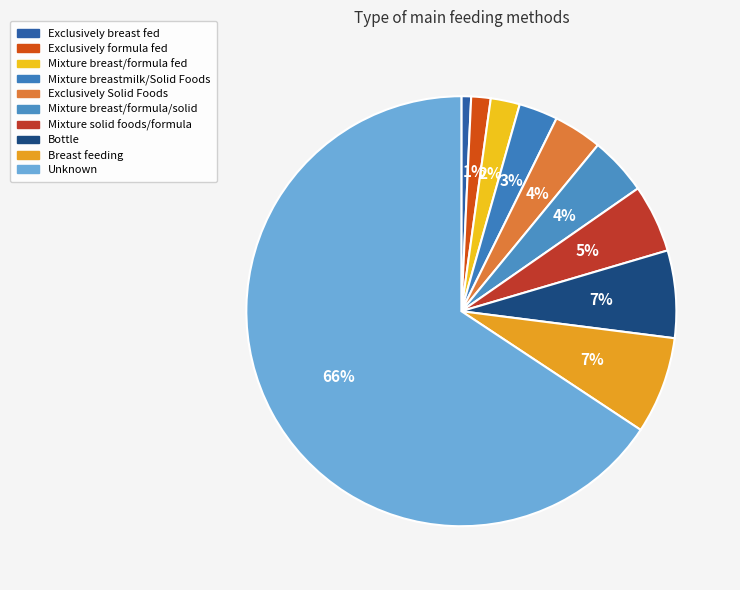

Which category has the smallest portion of the pie?

Exclusively breast fed